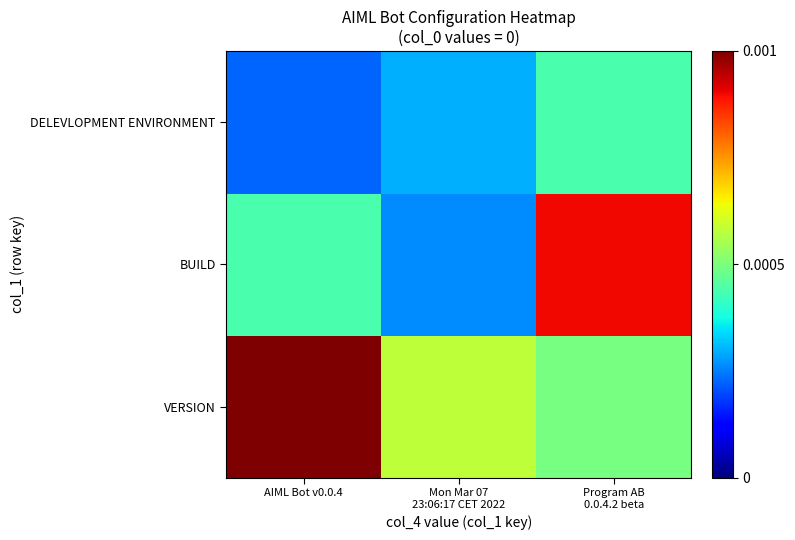

List the series in order of their peak value, lowest first.

DELEVLOPMENT ENVIRONMENT, BUILD, VERSION